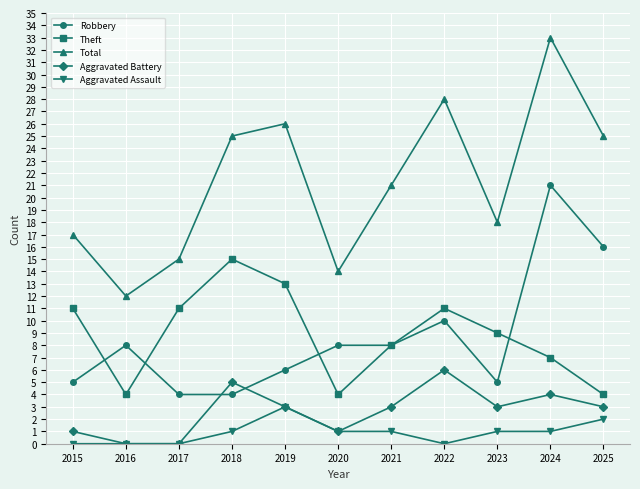

What is the difference between the second highest and second lowest values in the Total series?

14